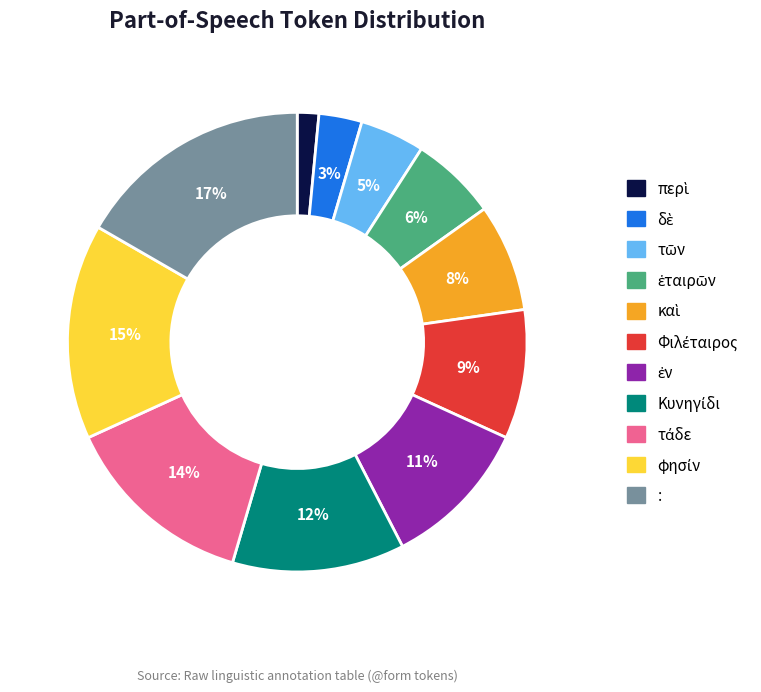

Does any single category account for the majority?

No